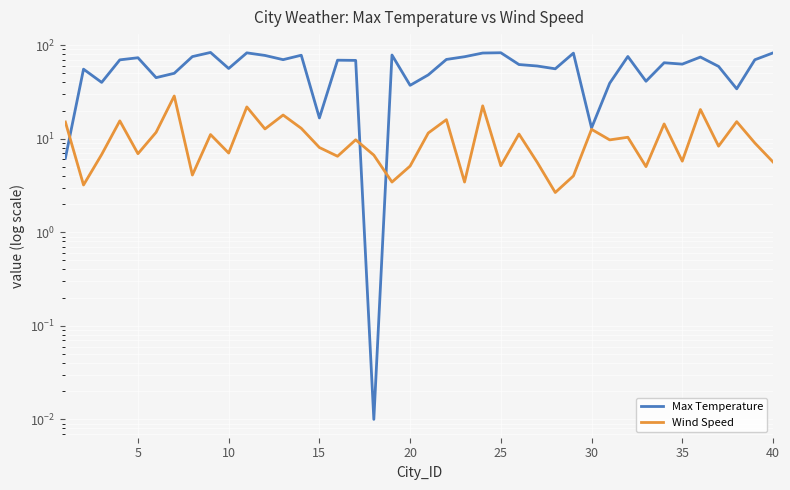

What is the sum of all Max Temperature values?

2367.9